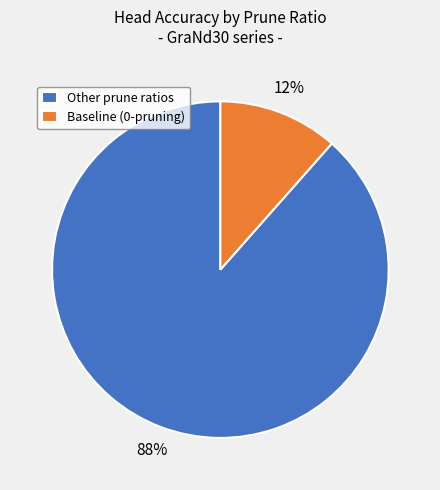

Which slice is the smallest?

Baseline (0-pruning)